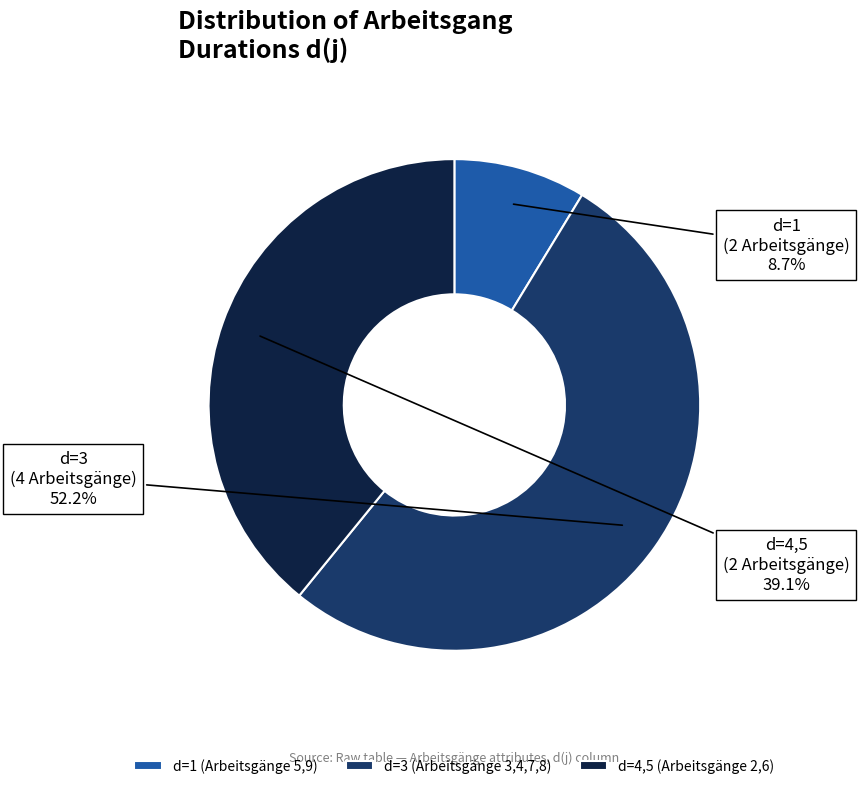

Which slice represents more than half of the pie?

d=3 (Arbeitsgänge 3,4,7,8)